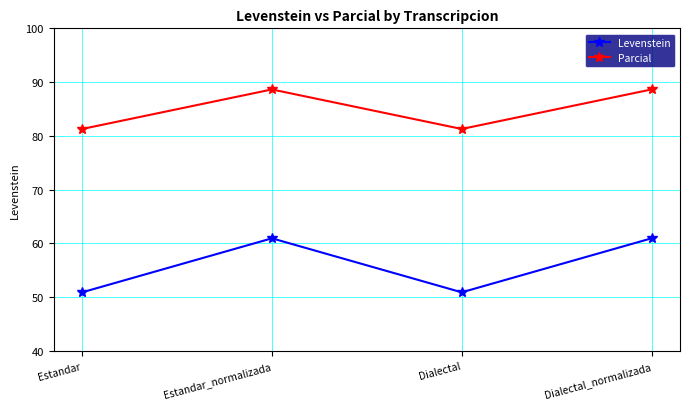

Is this an area chart (filled region under the line)?

No